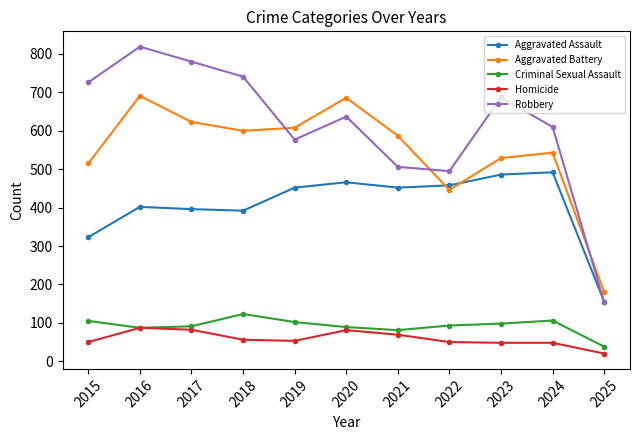

At which label is Aggravated Assault closest to 323?

2015